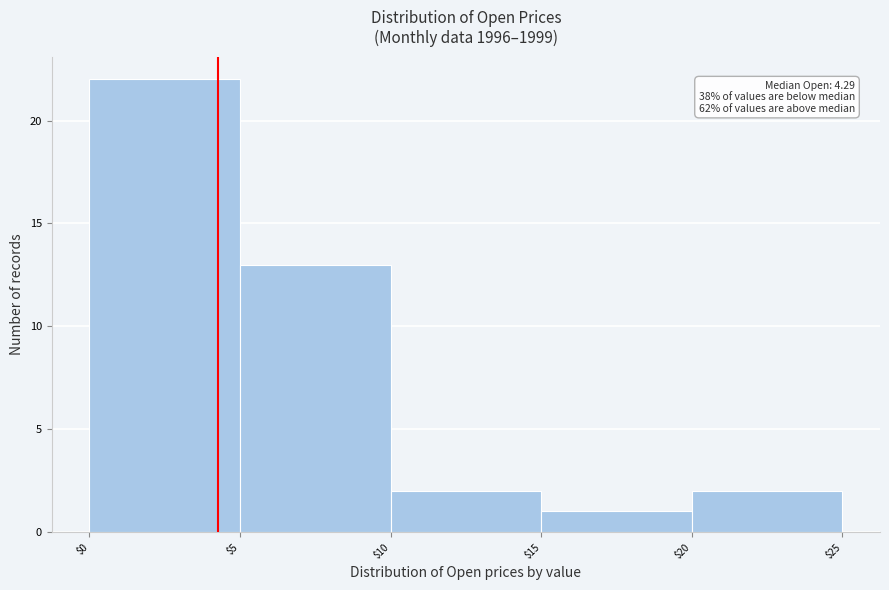

Over which range of the x-axis is the bar tallest?

$0 to $5